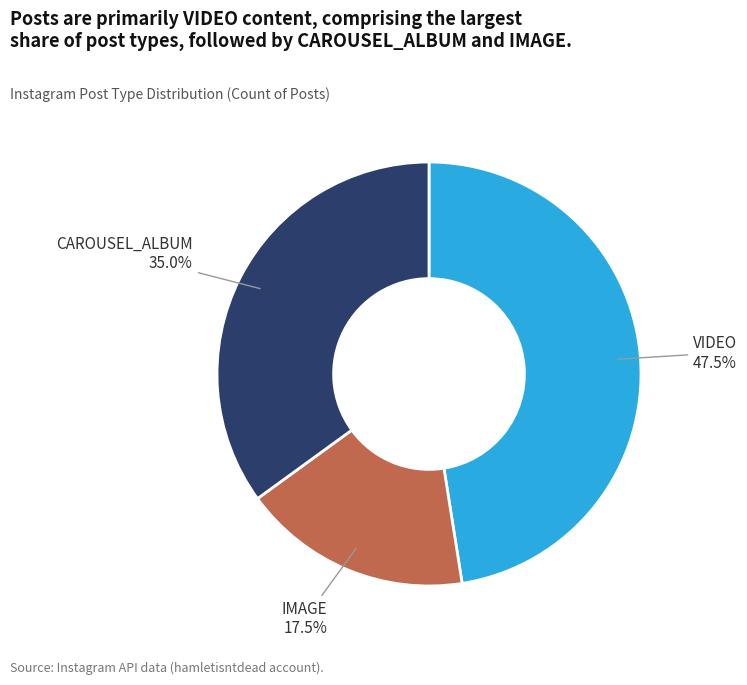

Count the number of slices in the pie.

3